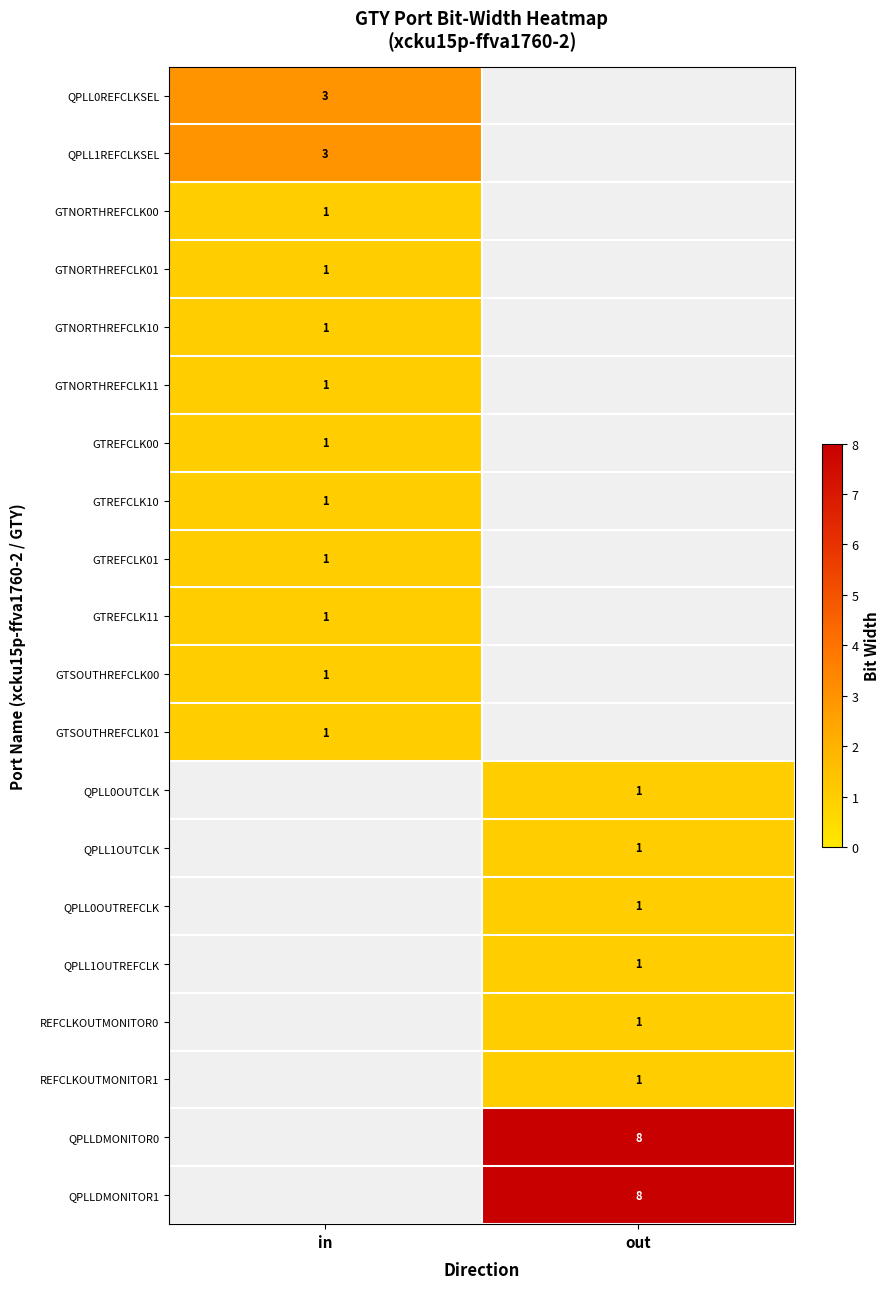

What is the spread (max minus min) of values at in?

2.0